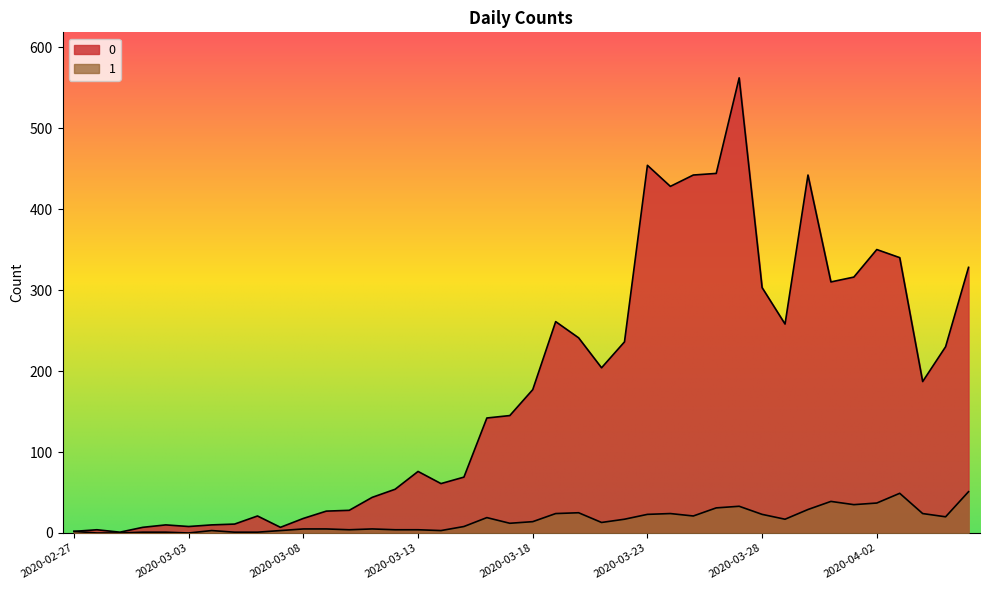

Rank the series by their average value, from lowest to highest.

1, 0